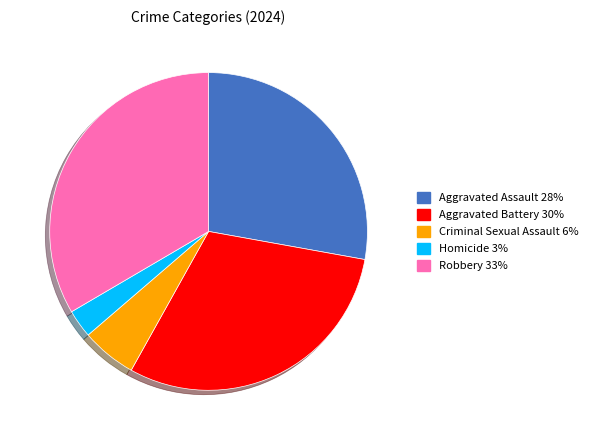

What is the ratio of the value at Homicide to the value at Criminal Sexual Assault?

0.5